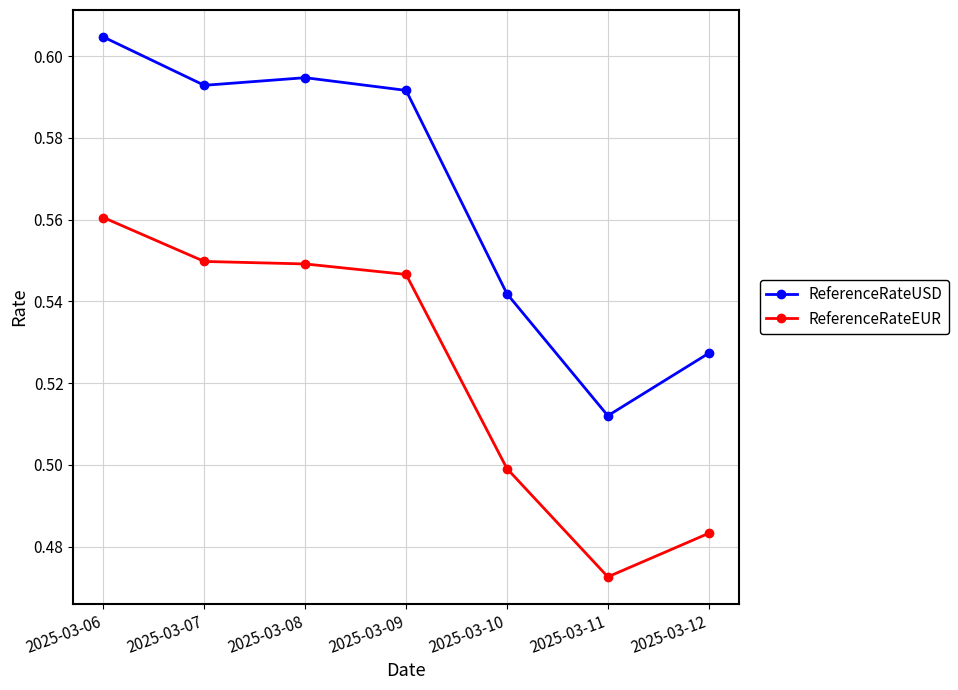

At which label does ReferenceRateEUR reach its minimum?

2025-03-11